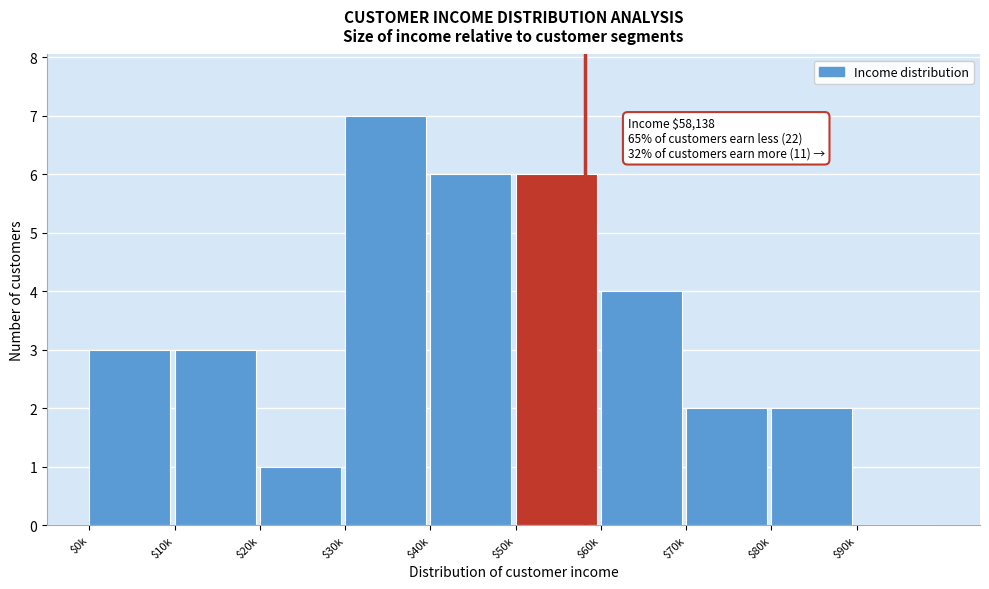

The chart shows a value of -4 at $90k. True or false?

False